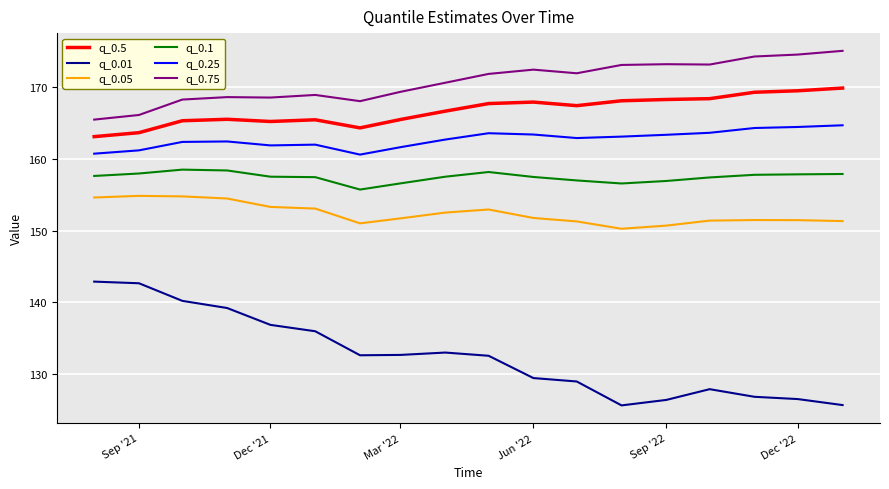

What is the difference between the maximum and minimum values in the q_0.75 series?

9.6